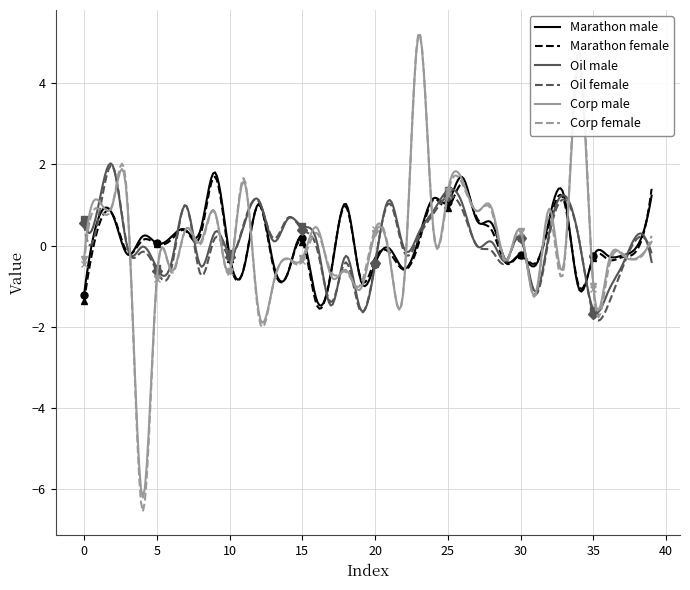

Reading right to left, extract all data points from this chart.

marathon_male: 1.2	-0.0	-0.2	-0.3	-0.3	-1.1	1.2	0.7	-0.5	-0.2	-0.4	0.6	0.6	1.7	1.1	1.2	0.2	-0.6	-0.1	-0.4	-0.8	1.0	-0.6	-1.4	0.2	-0.7	-0.4	1.0	-0.5	-0.2	1.8	0.4	0.4	0.2	0.1	0.2	-0.2	0.7	0.7	-1.2
marathon_female: 1.4	-0.1	-0.3	-0.3	-0.3	-1.0	1.1	0.6	-0.4	-0.2	-0.4	0.4	0.7	1.5	0.9	1.1	0.1	-0.6	-0.2	-0.3	-0.8	1.0	-0.6	-1.5	0.1	-0.7	-0.5	1.0	-0.5	-0.3	1.7	0.3	0.4	0.1	0.0	0.1	-0.2	0.7	0.5	-1.4
oil_male: -0.4	0.3	-0.5	-1.1	-1.6	0.2	1.2	0.4	-1.1	0.2	-0.4	0.1	-0.0	1.0	1.4	0.8	0.3	-0.1	1.1	-0.5	-1.6	-0.3	-1.5	0.1	0.5	0.7	0.1	1.1	0.5	-0.2	0.3	-0.5	1.0	-0.4	-0.6	-0.0	-0.1	1.9	1.0	0.7
oil_female: -0.2	0.2	-0.5	-1.5	-1.7	0.2	1.1	0.3	-1.2	0.2	-0.4	-0.1	-0.0	0.9	1.2	0.8	0.2	-0.2	1.0	-0.4	-1.6	-0.4	-1.4	-0.1	0.4	0.7	0.2	1.1	0.6	-0.3	0.2	-0.7	1.0	-0.6	-0.6	-0.2	-0.1	1.9	0.7	0.5
corp_male: 0.1	-0.3	-0.2	-0.5	-1.0	4.5	-0.4	0.9	-1.2	0.4	-0.4	0.9	0.8	1.6	1.3	0.4	5.2	-0.9	-0.3	0.3	-1.1	-0.6	-0.8	0.4	-0.3	-0.3	-0.9	-1.6	1.6	-0.6	0.8	0.1	0.4	-0.6	-0.8	-6.2	0.9	1.1	1.1	-0.3
corp_female: 0.2	-0.3	-0.2	-0.6	-1.1	4.8	-0.5	0.7	-1.2	0.3	-0.4	0.9	0.9	1.5	1.3	0.4	5.2	-0.9	-0.3	0.4	-1.0	-0.7	-0.7	0.3	-0.4	-0.3	-1.0	-1.7	1.7	-0.7	0.8	0.0	0.4	-0.7	-0.8	-6.5	1.0	1.1	0.9	-0.5